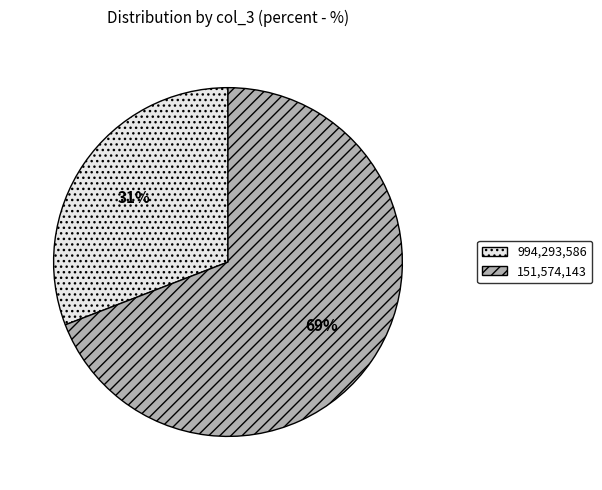

Is there a majority slice in this chart?

Yes